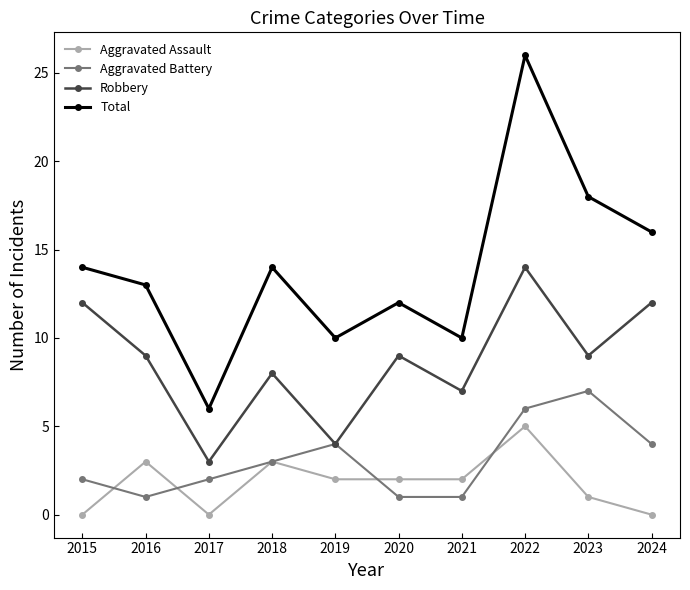

At how many categories does at least one series exceed 17?

2